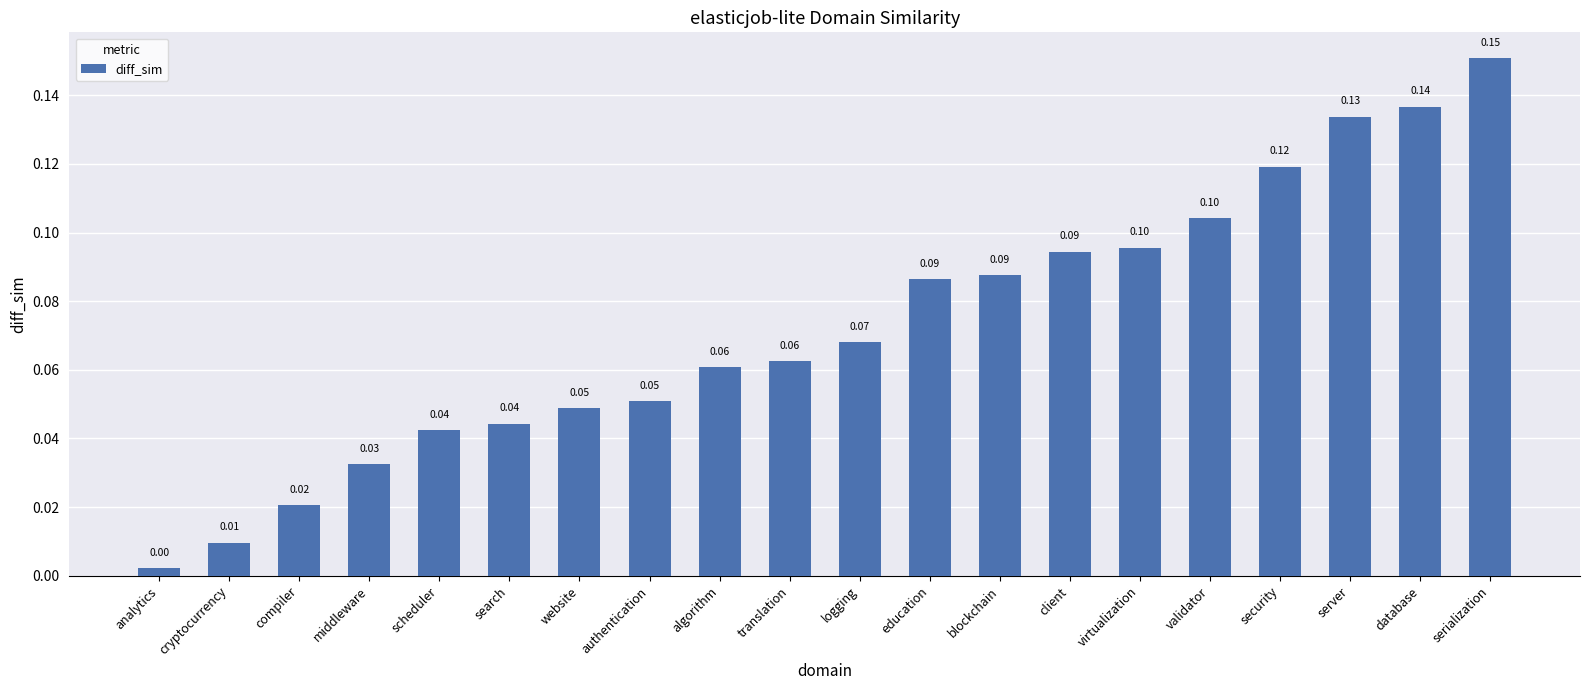

The chart shows a value of 0.1 at virtualization. True or false?

True